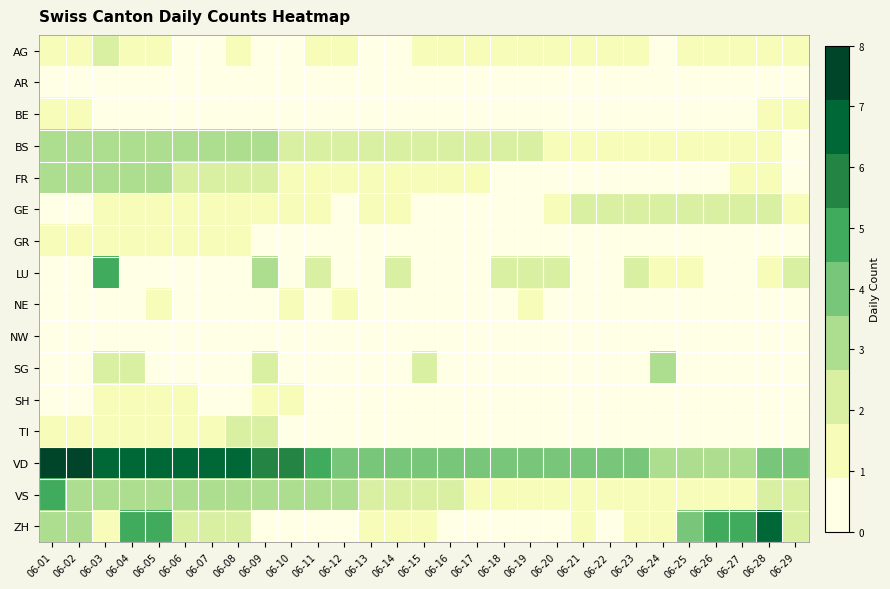

At which category is the sum across all series the highest?

06-03